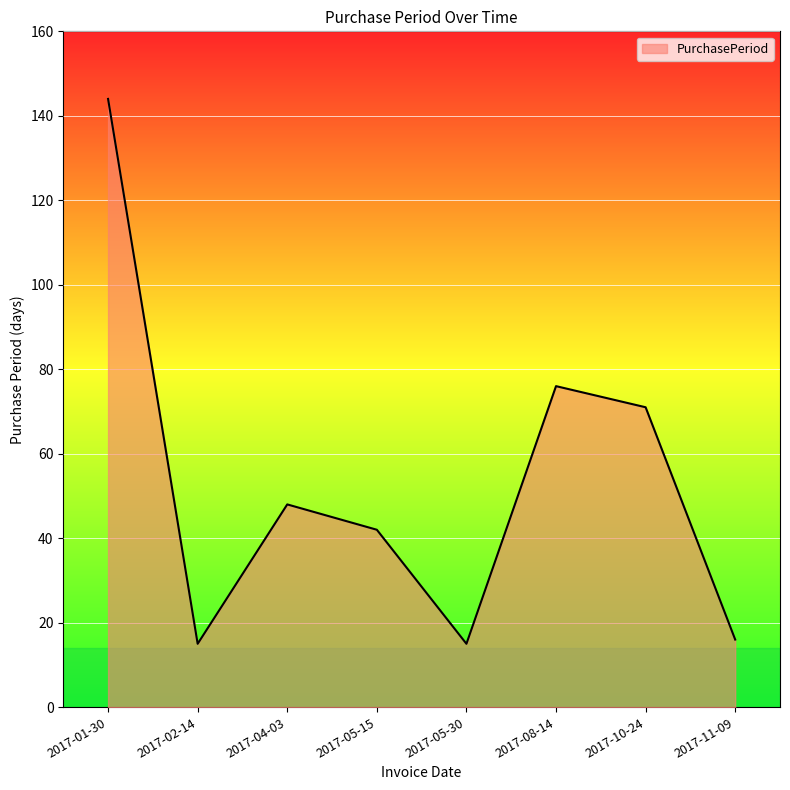

Reading right to left, transcribe all the data shown in this chart.

16	71	76	15	42	48	15	144